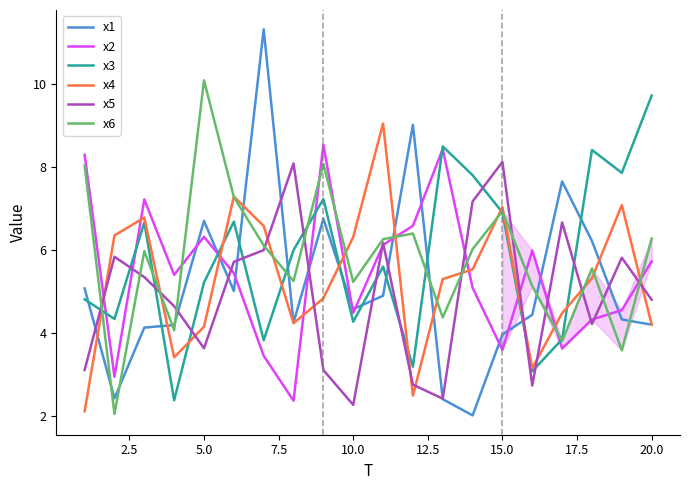

What is the minimum value for x1?

2.0